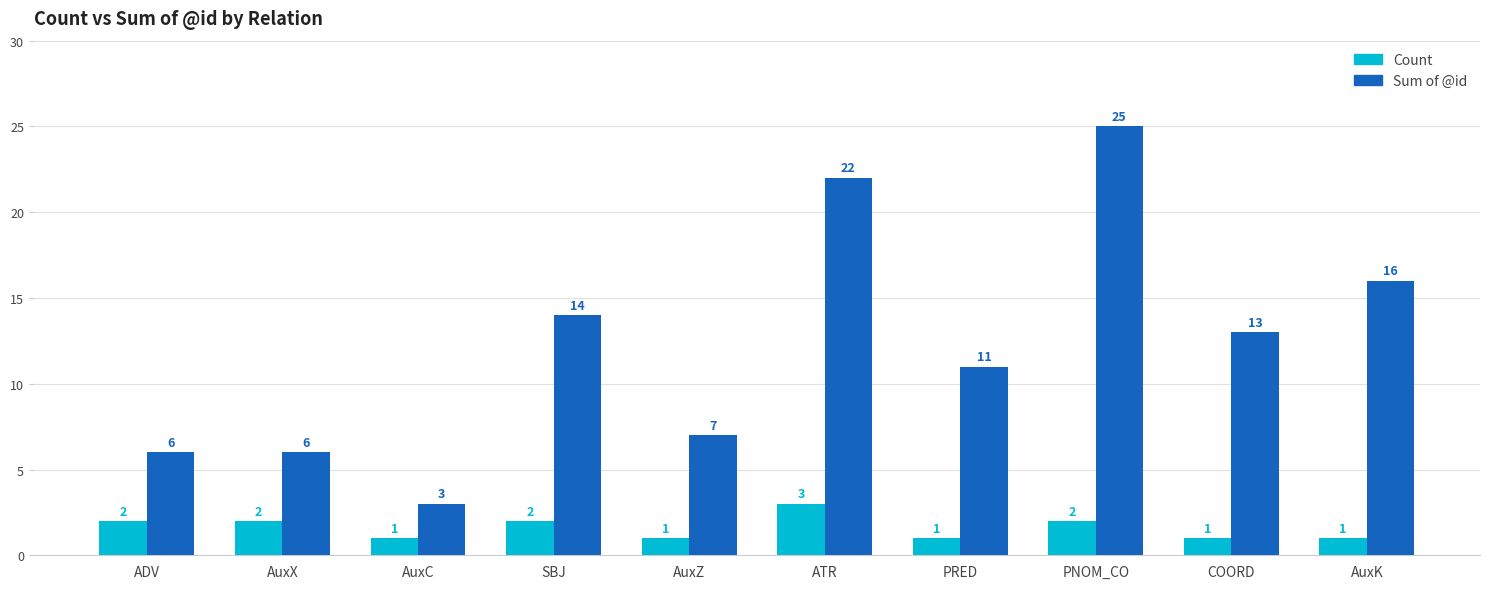

Which category has the highest value in the Count series?

ATR